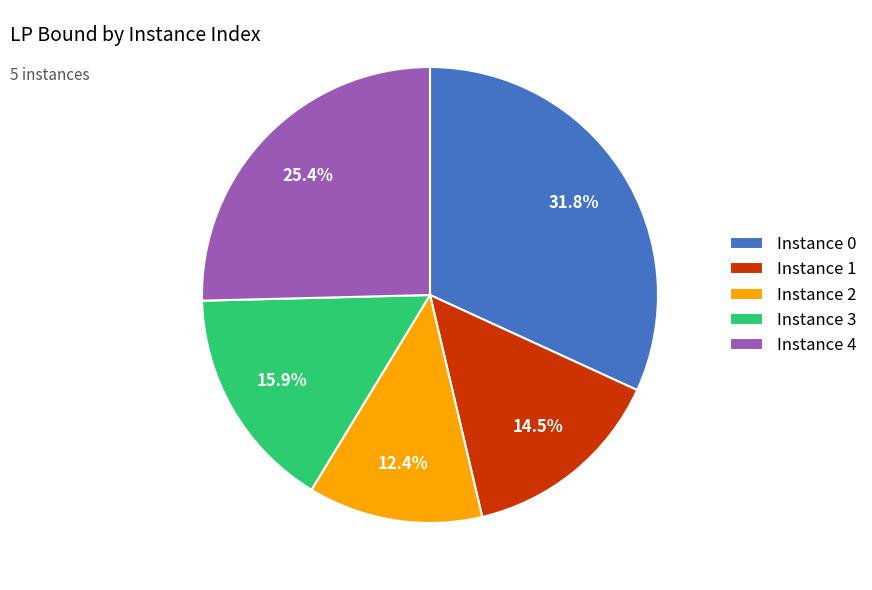

Which slice is the smallest?

Instance 2